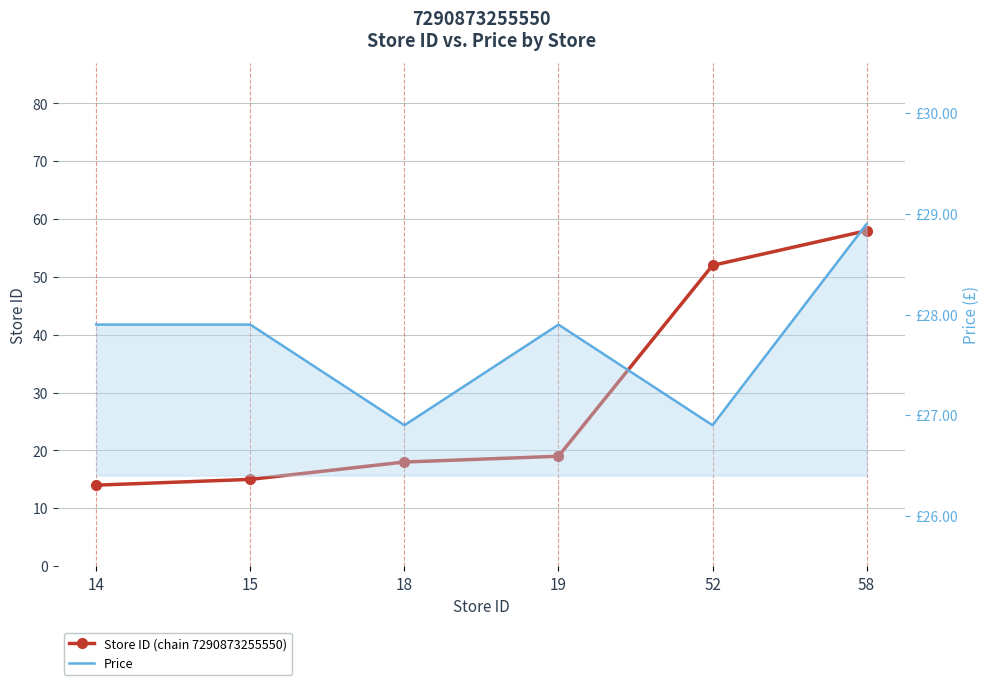

How many values in the Price series exceed 27?

4